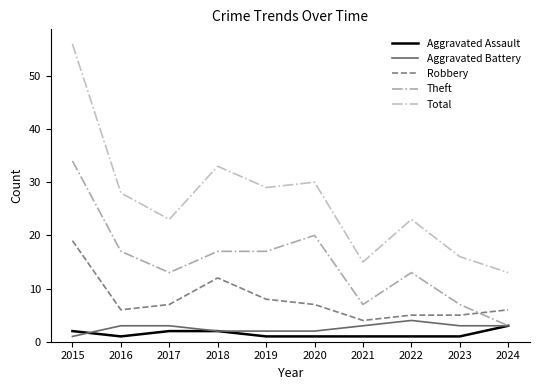

Reading left to right, what are all the values shown in this chart?

Aggravated Assault: 2	1	2	2	1	1	1	1	1	3
Aggravated Battery: 1	3	3	2	2	2	3	4	3	3
Robbery: 19	6	7	12	8	7	4	5	5	6
Theft: 34	17	13	17	17	20	7	13	7	3
Total: 56	28	23	33	29	30	15	23	16	13